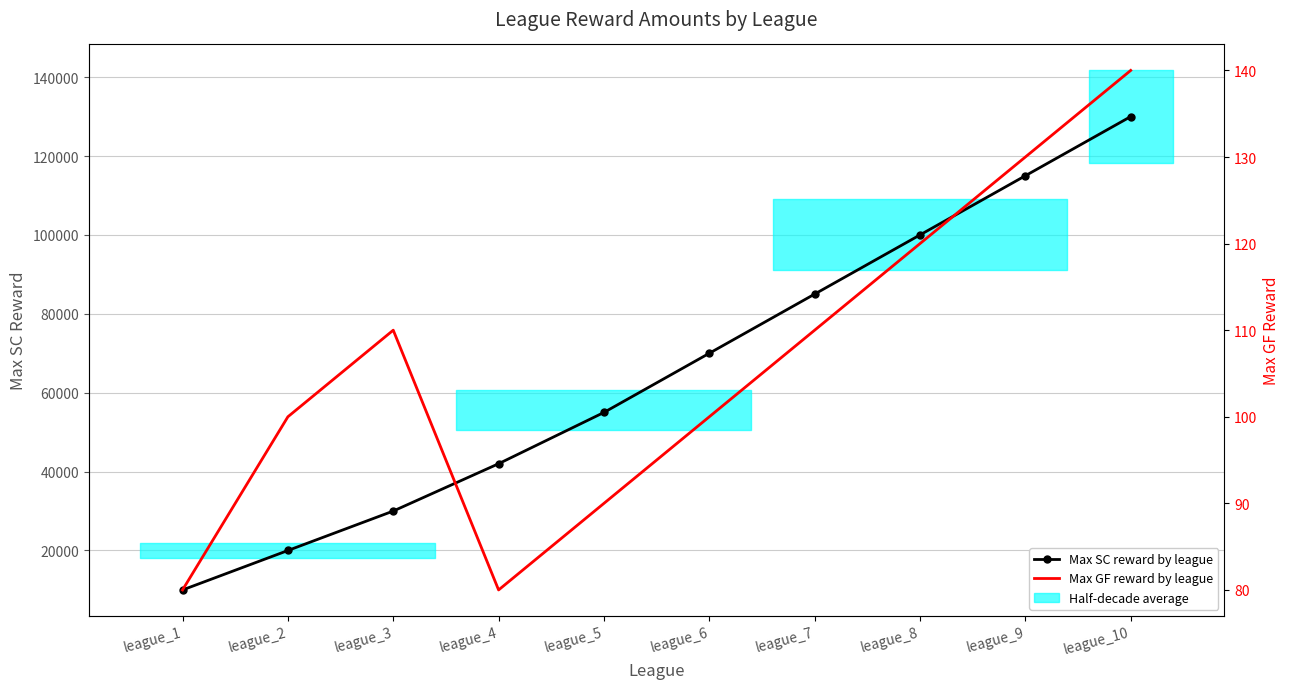

Which series has the largest total across all categories?

Max SC reward by league